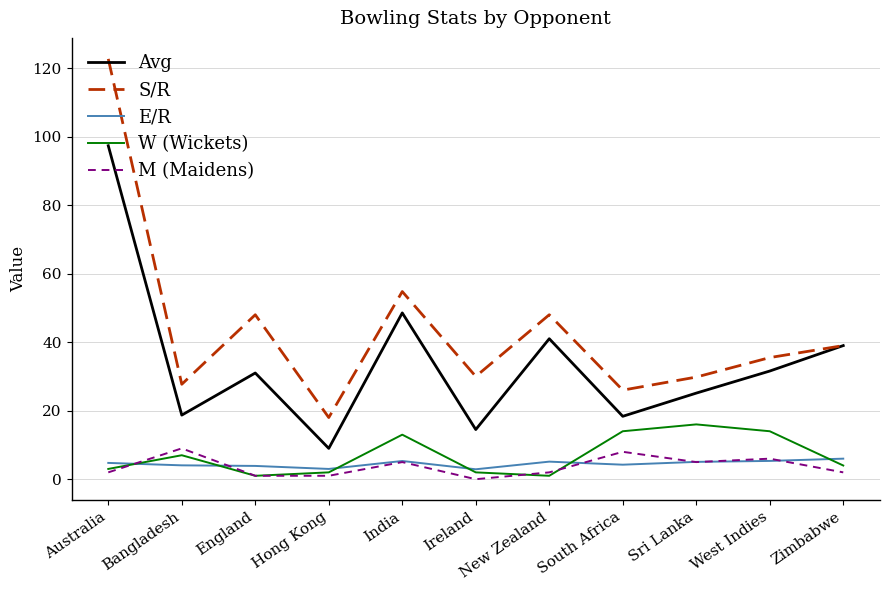

At which category is the sum across all series the highest?

Australia